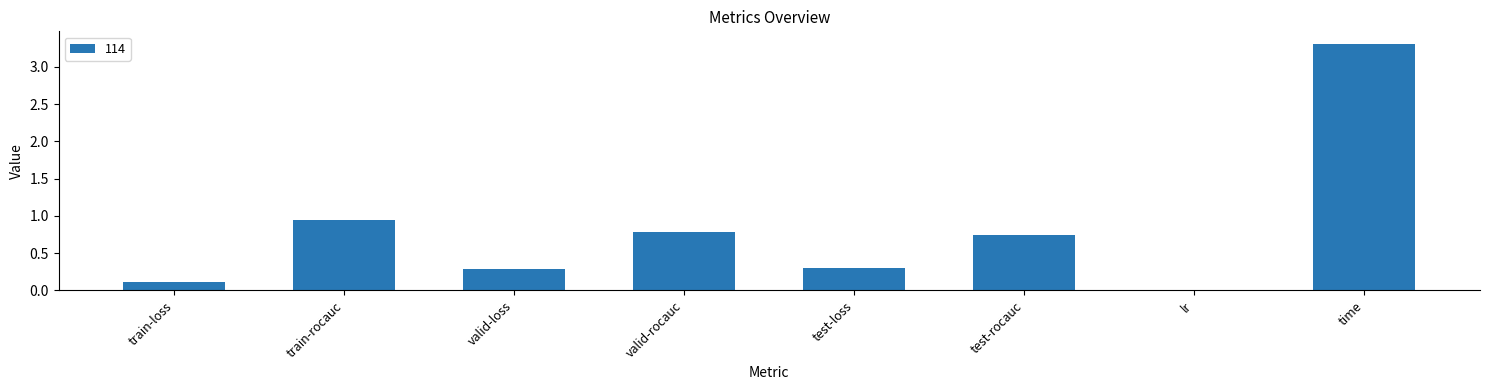

The value at valid-rocauc is 0.5. True or false?

False